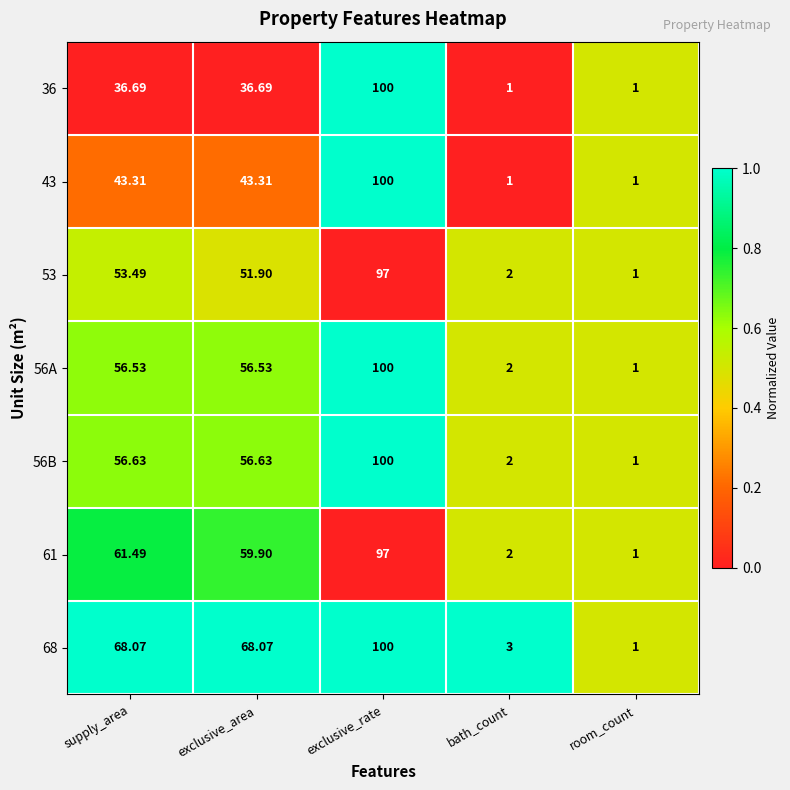

Which label corresponds to the largest value in the chart?

exclusive_rate